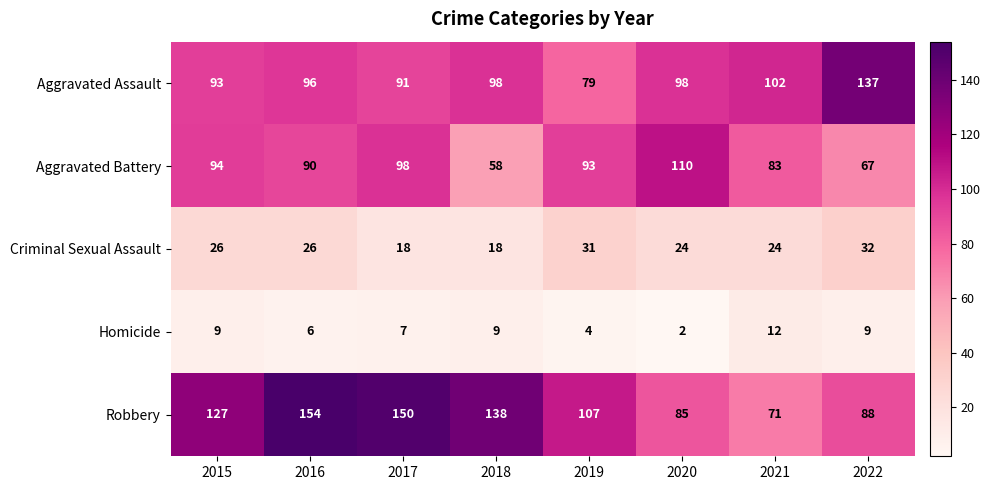

Read the Criminal Sexual Assault value at 2021, to the nearest 10.

20